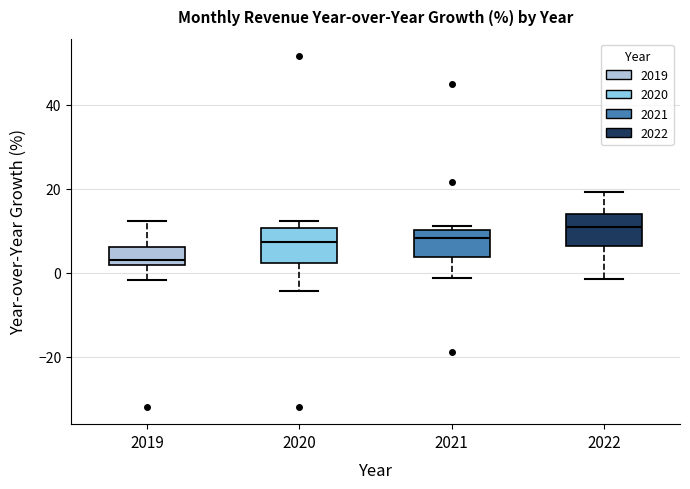

Reading left to right, transcribe this box plot: for each box, give where its median line is, the range the box spans, and where its two whiskers end, as read against the y-axis. The values are not printed on the chart, so give them approximately, as read against the axis.

2019: median 2 (just above the box's lower edge), box 2 to 6, whiskers -2 to 12
2020: median 8, box 2 to 10, whiskers -4 to 12
2021: median 8, box 4 to 10, whiskers -2 to 12
2022: median 10, box 6 to 14, whiskers -2 to 20